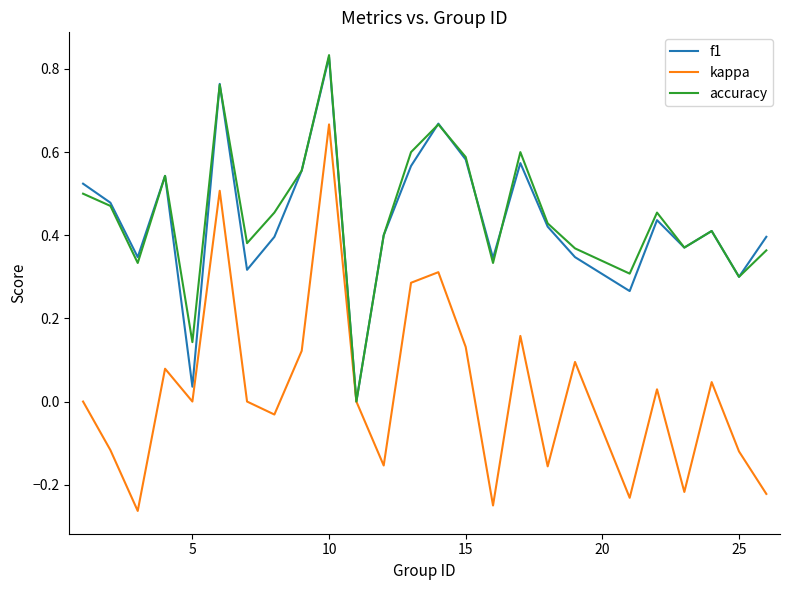

Which series has the largest range (max minus min)?

kappa